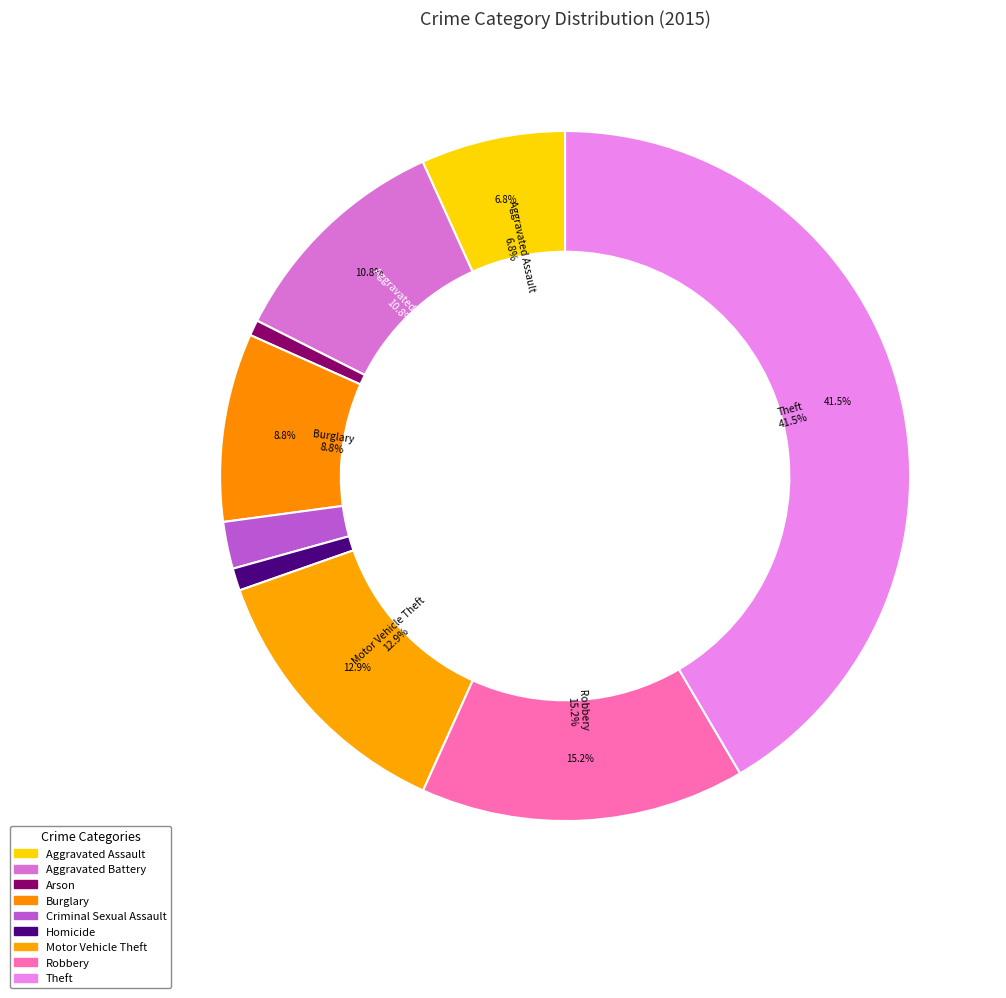

To the nearest percent, what is the average slice percentage?

11%